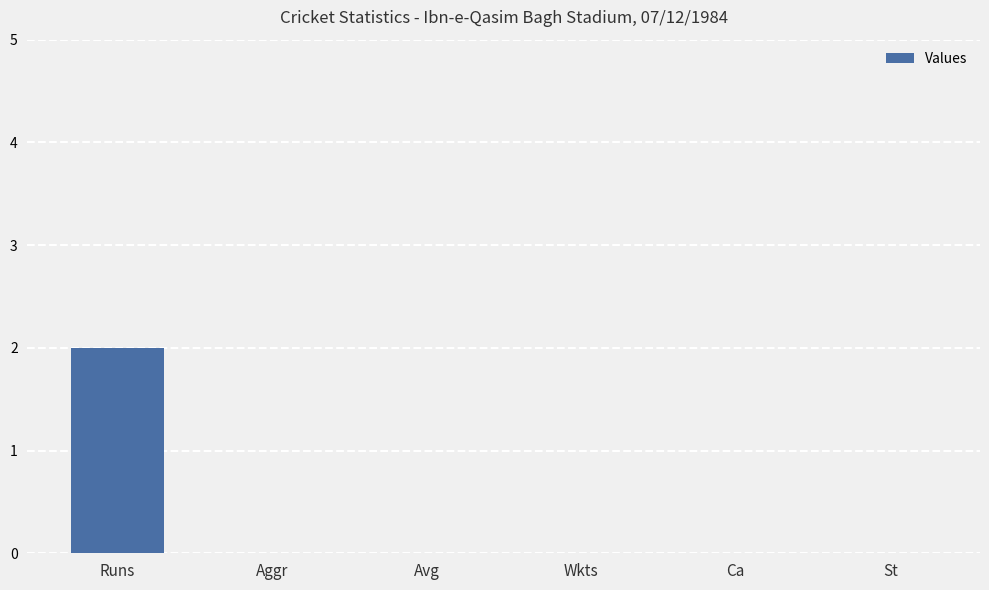

What is the change in value from Runs to Avg?

-2